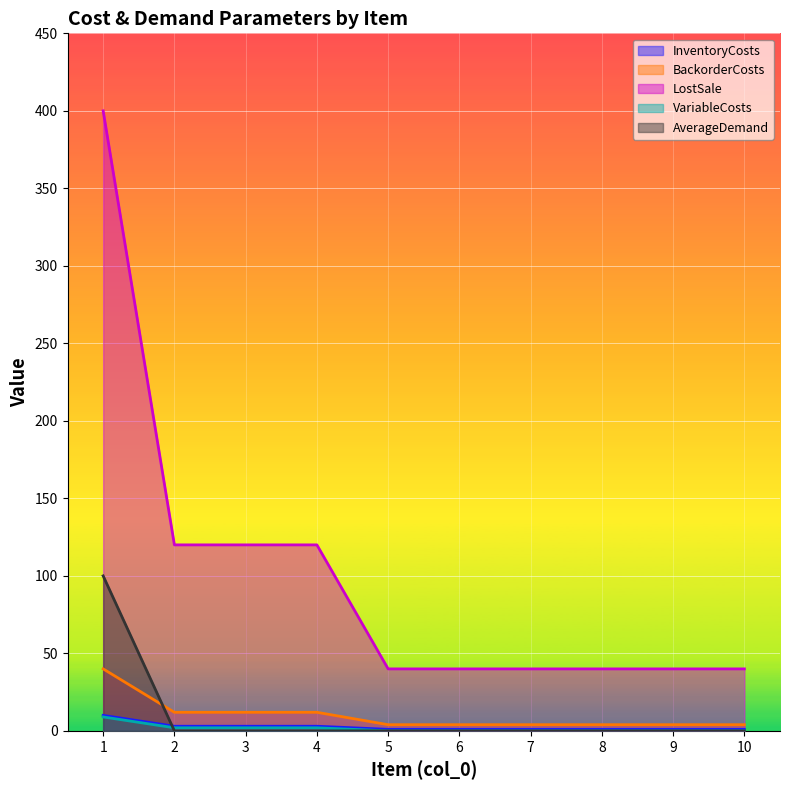

Which category has the lowest value in the BackorderCosts series?

5